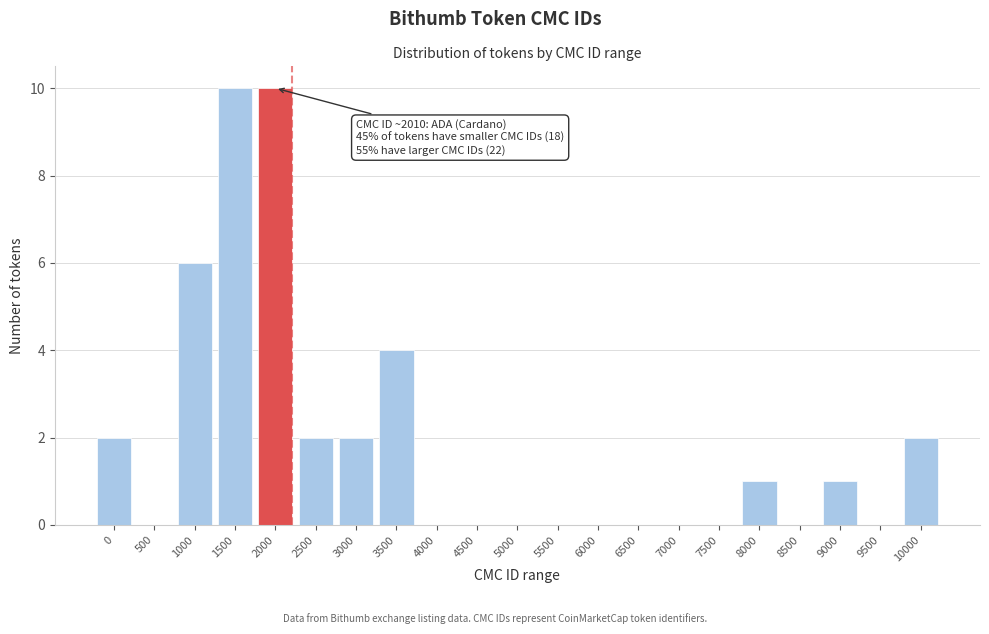

Reading left to right, transcribe all the data shown in this chart.

0=2	500=0	1000=6	1500=10	2000=10	2500=2	3000=2	3500=4	4000=0	4500=0	5000=0	5500=0	6000=0	6500=0	7000=0	7500=0	8000=1	8500=0	9000=1	9500=0	10000=2